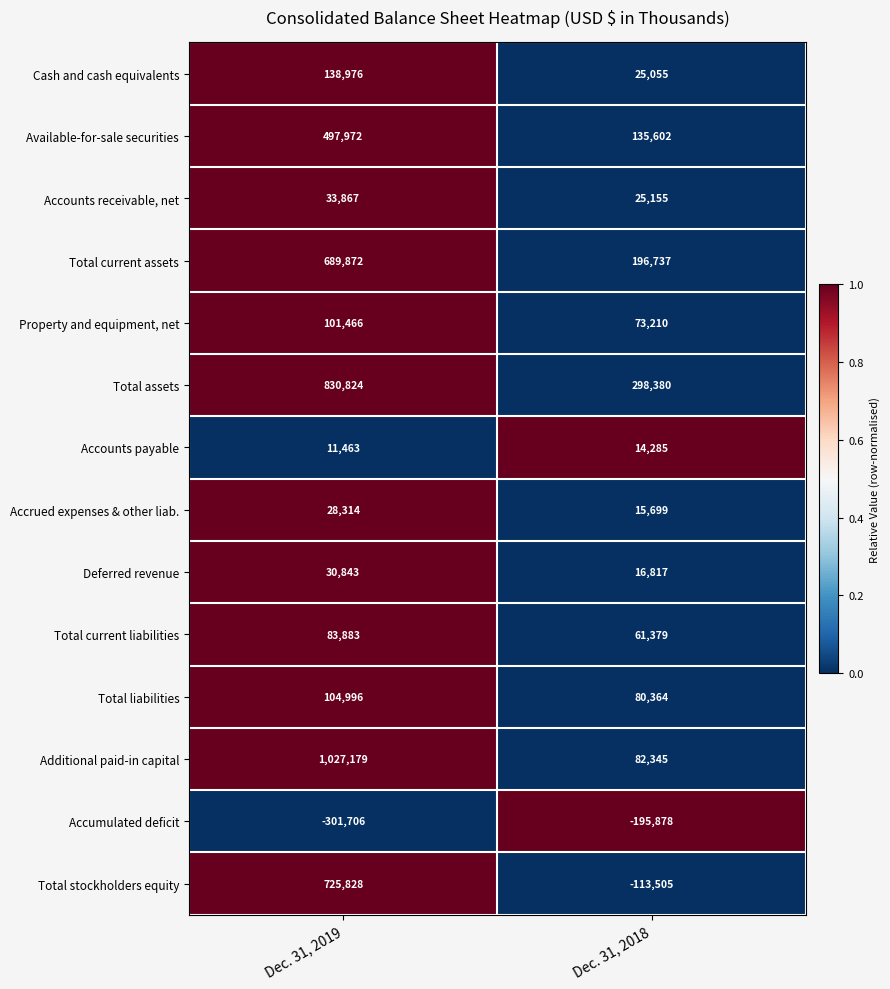

What is the total value across all series at Dec. 31, 2019?

4003777